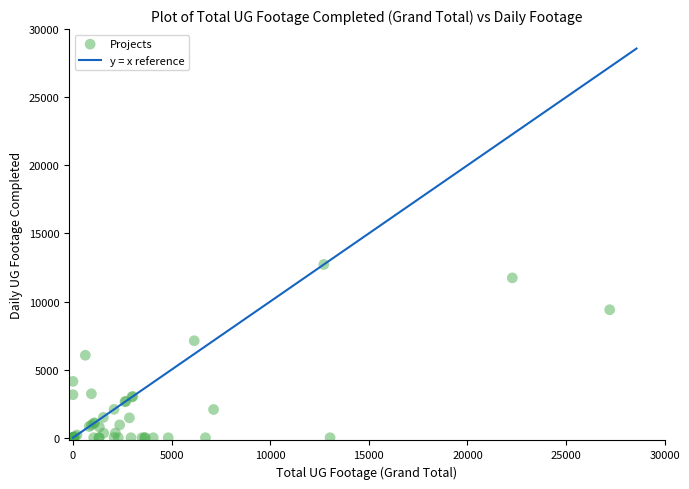

What Y value in the scatter plot is closest to 6359?

6056